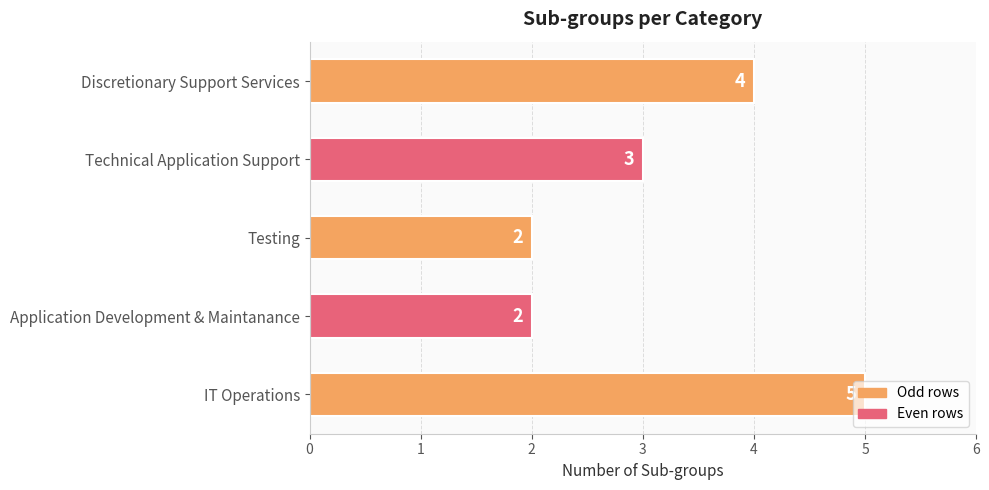

What is the maximum value shown in the chart?

5